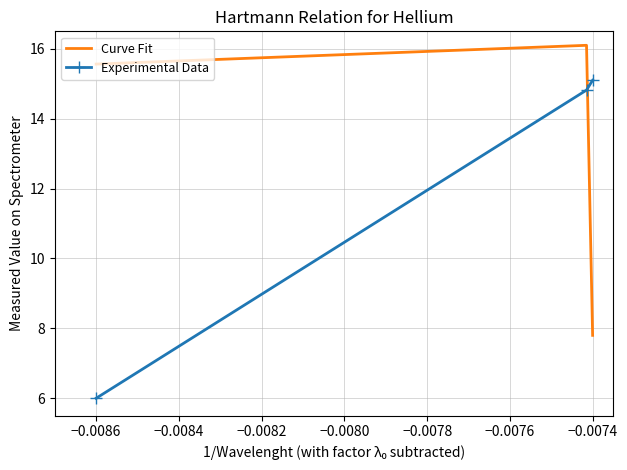

How many values in the Experimental Data series are below 14?

1